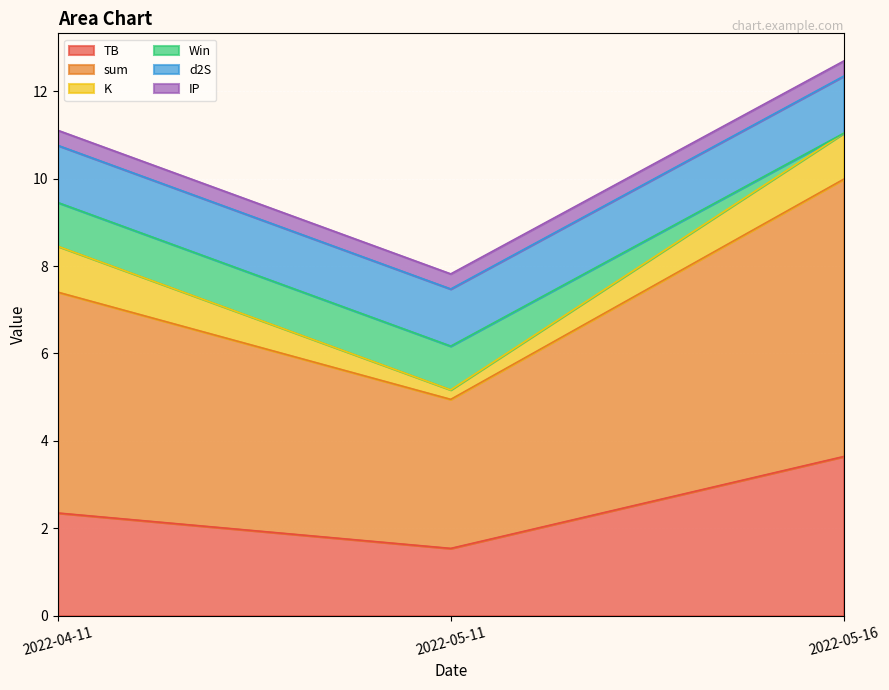

What is the greatest value displayed?

6.3